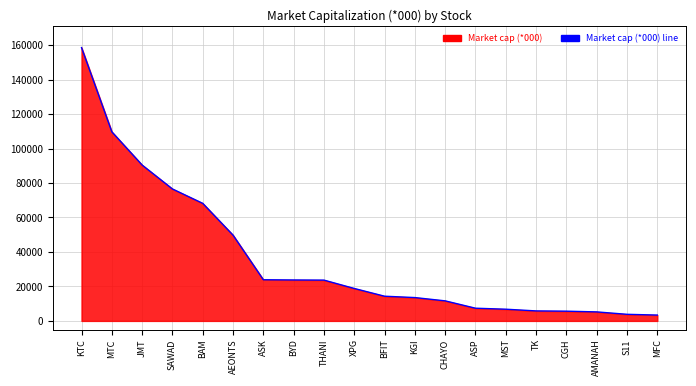

What is the difference between the maximum and minimum values?

155175.9